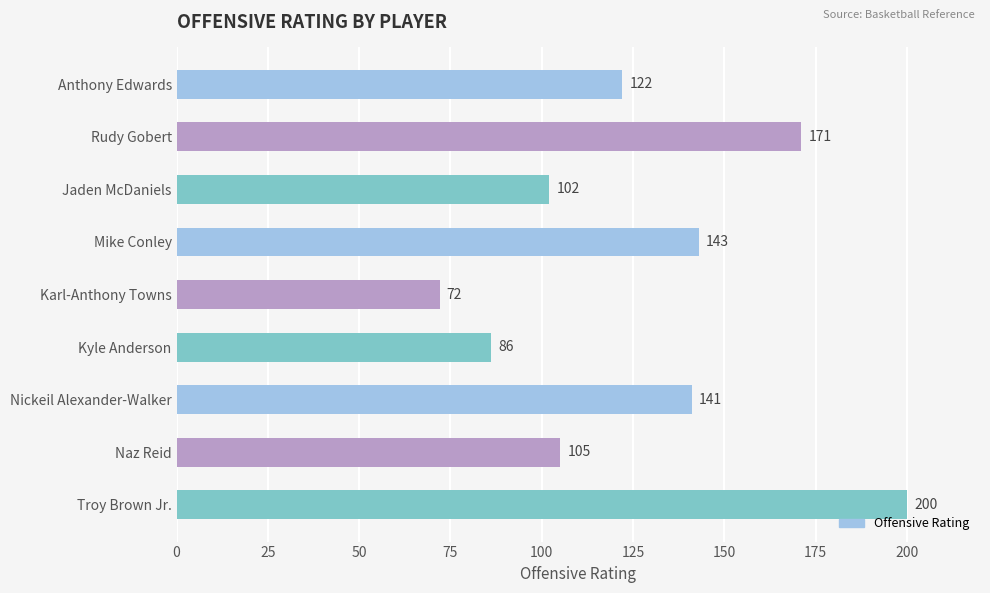

What is the greatest value displayed?

200